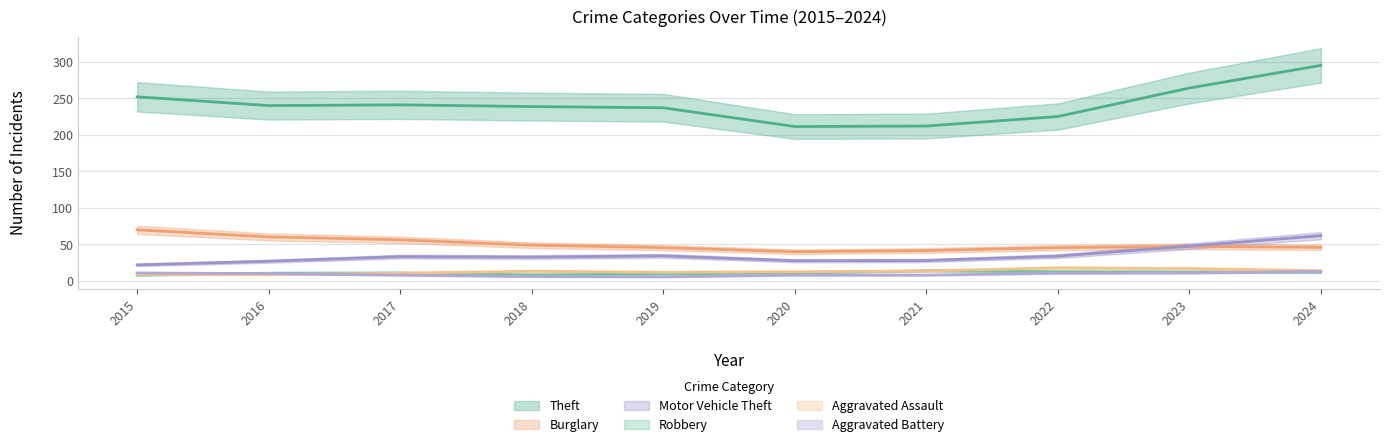

True or false: Aggravated Battery and Motor Vehicle Theft intersect in this chart.

False